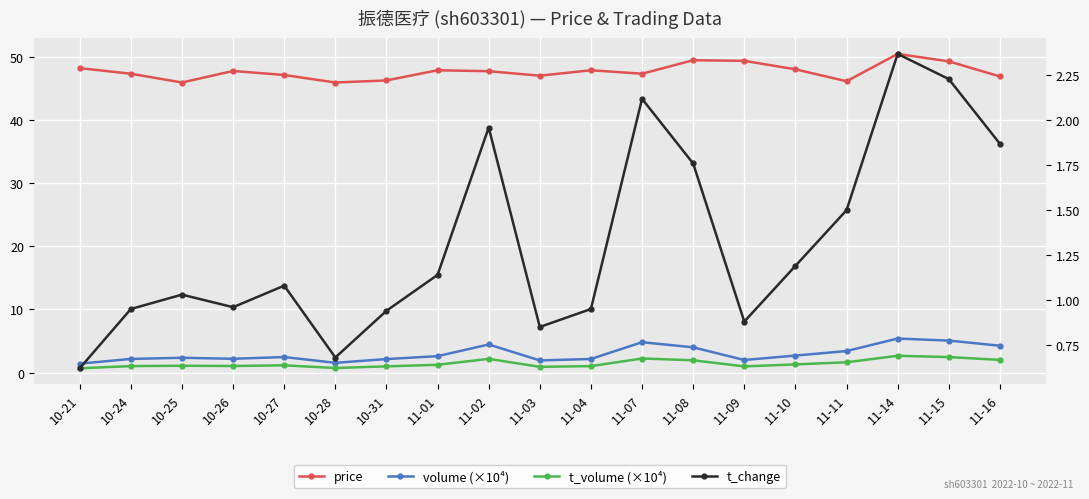

What is the difference between the volume (×10⁴) values at 11-11 and 11-07?

1.4